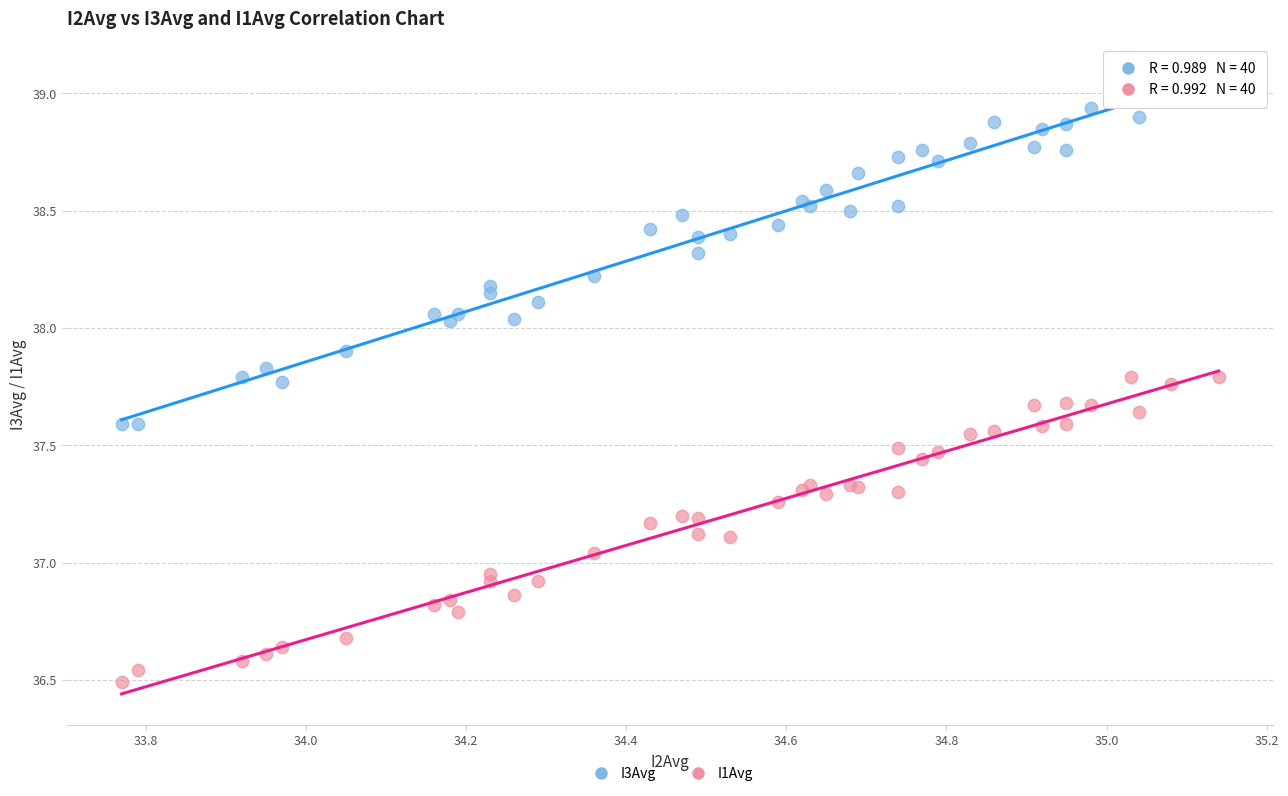

Which series contains the lowest Y value?

I1Avg